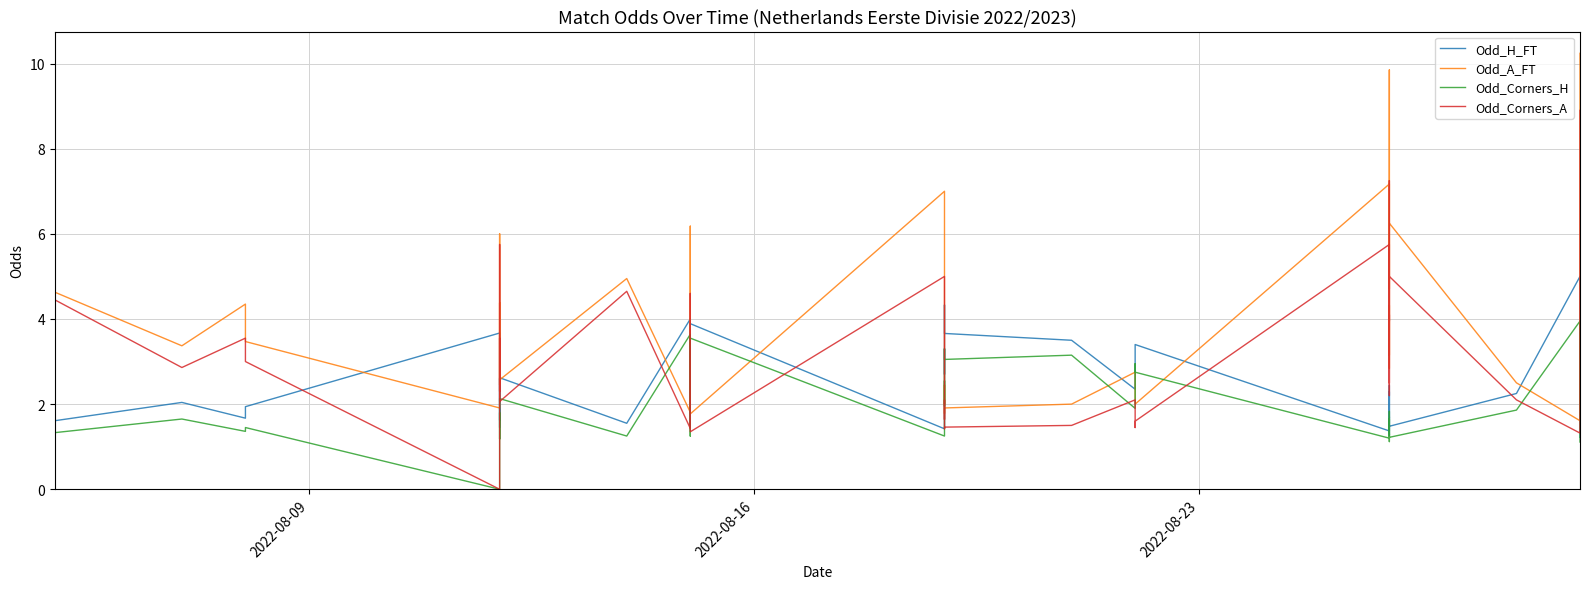

The value of Odd_A_FT at 12 is 0.6. True or false?

False